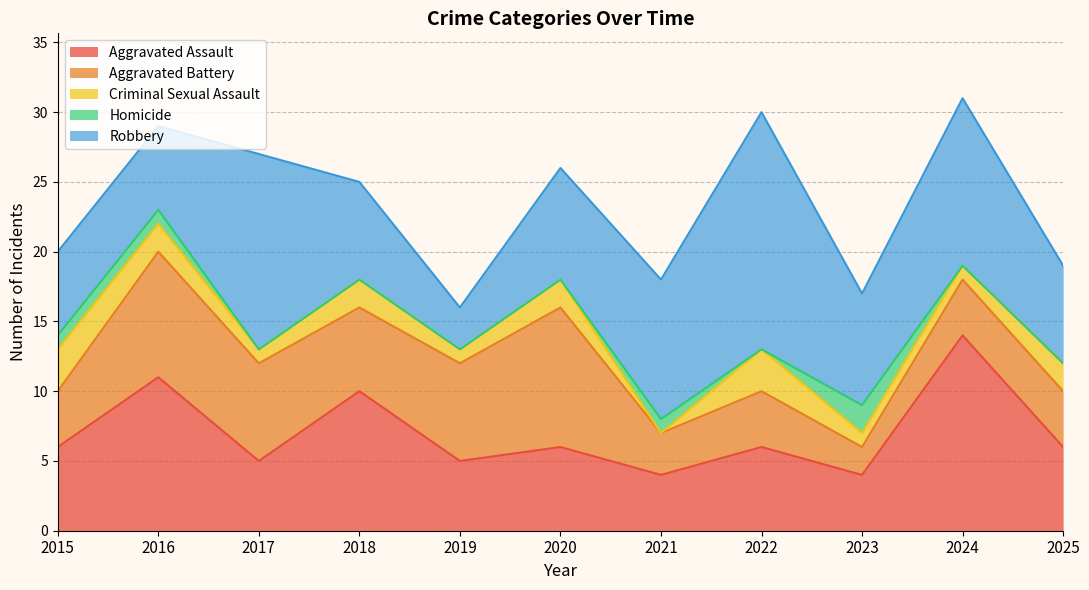

How many interior local peaks does the Homicide series have?

2